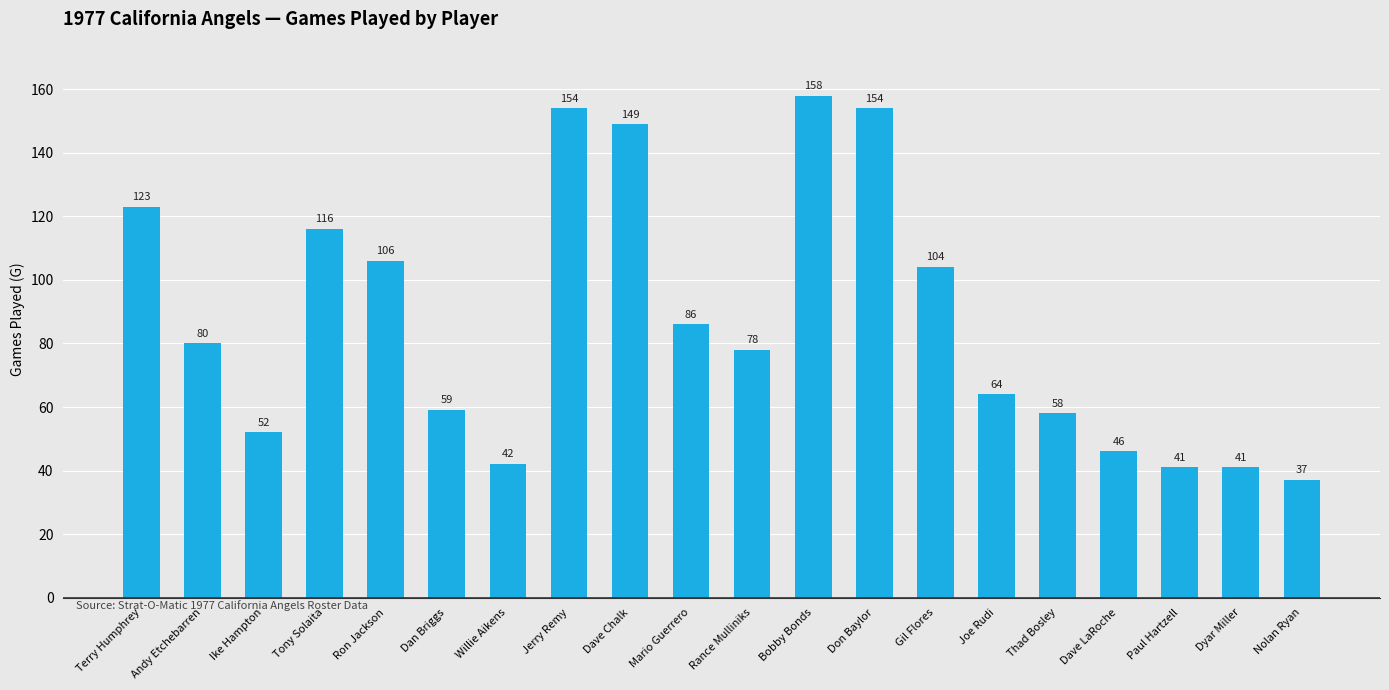

At which category does the chart reach its peak across all series?

Bobby Bonds